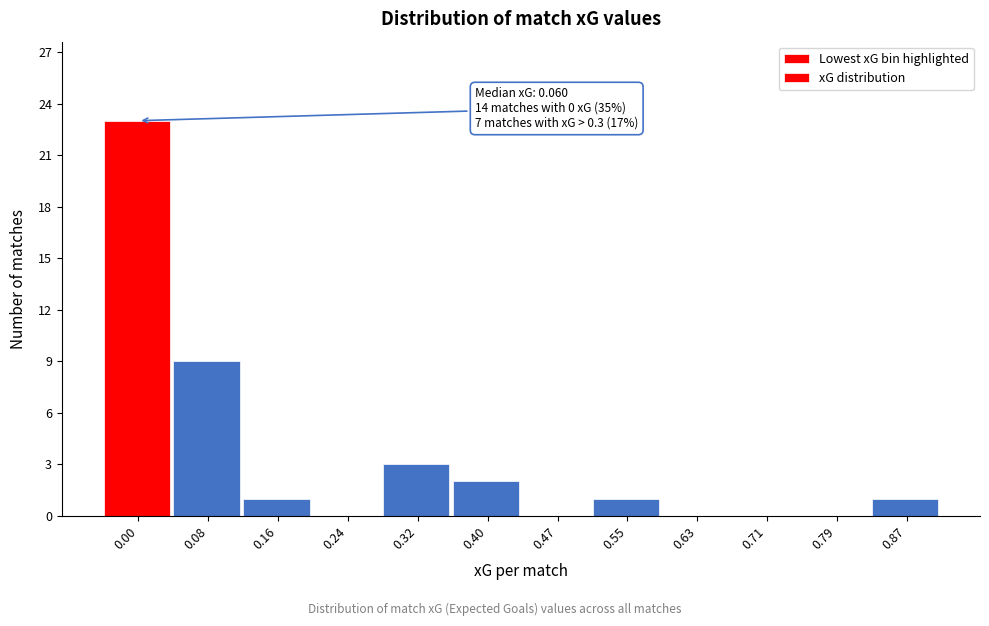

Reading right to left, what are all the values shown in this chart?

0.87=1	0.79=0	0.71=0	0.63=0	0.55=1	0.47=0	0.40=2	0.32=3	0.24=0	0.16=1	0.08=9	0.00=23